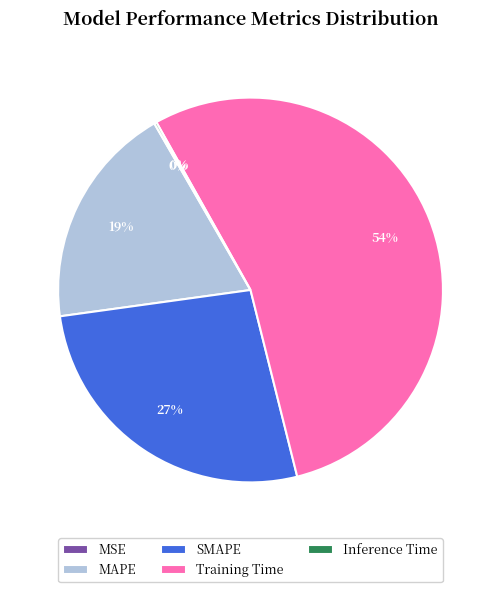

To the nearest percent, what is the combined percentage of Training Time and SMAPE?

81%